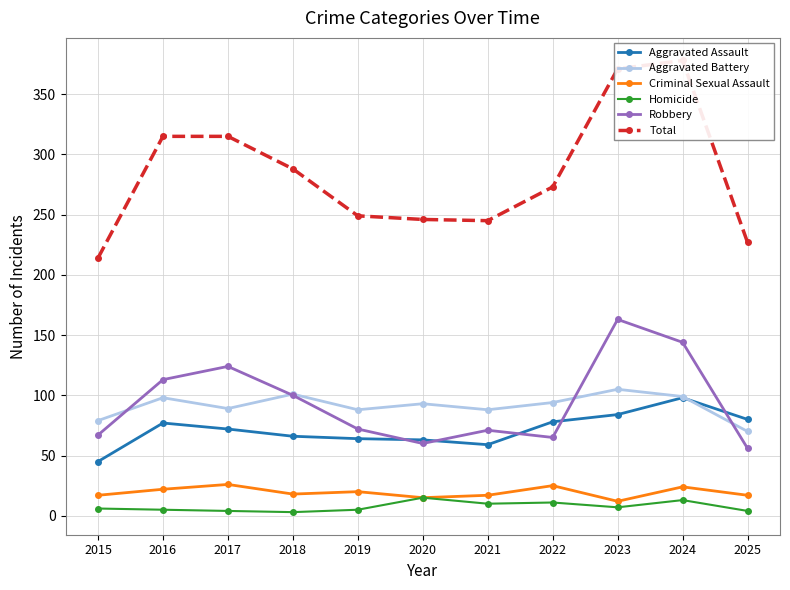

At which category does Criminal Sexual Assault reach its first local valley?

2018